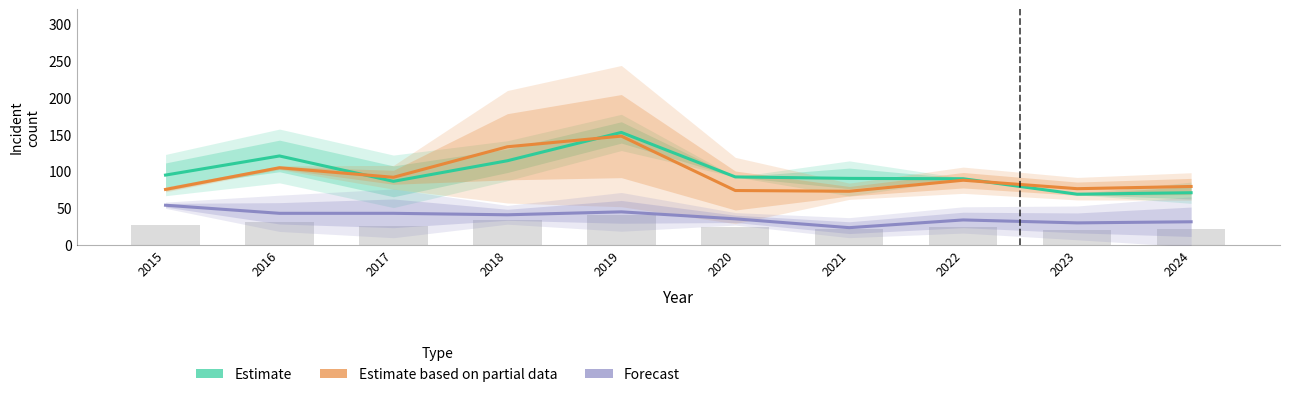

List the labels in order of Estimate value, largest first.

2019, 2016, 2018, 2015, 2020, 2021, 2022, 2017, 2024, 2023